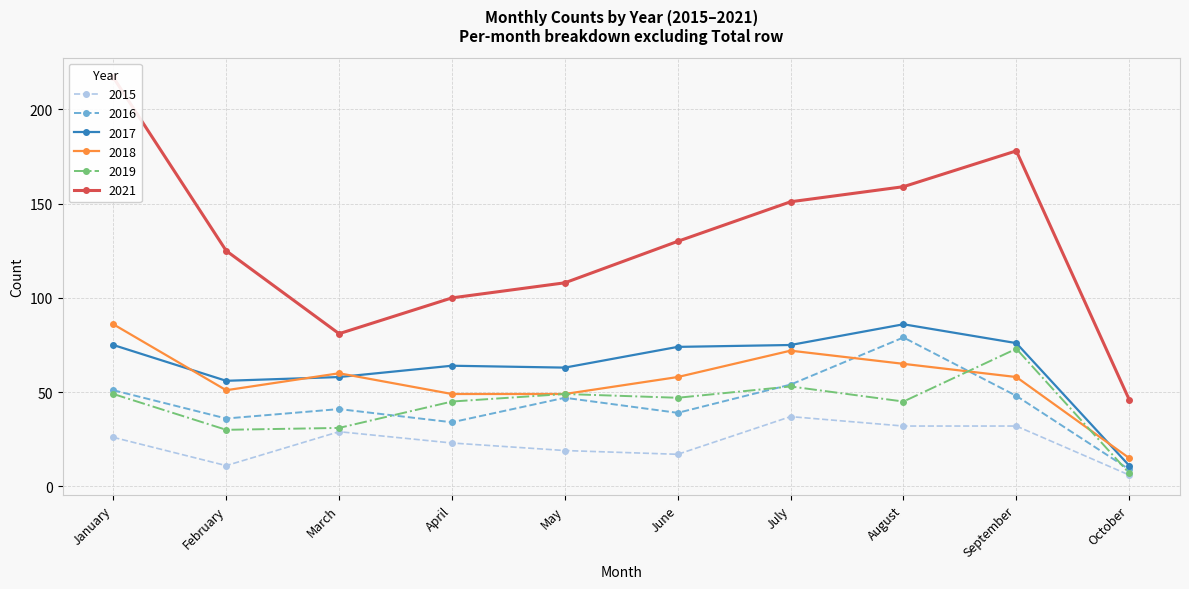

What is the difference between the second highest and minimum values in the 2017 series?

65